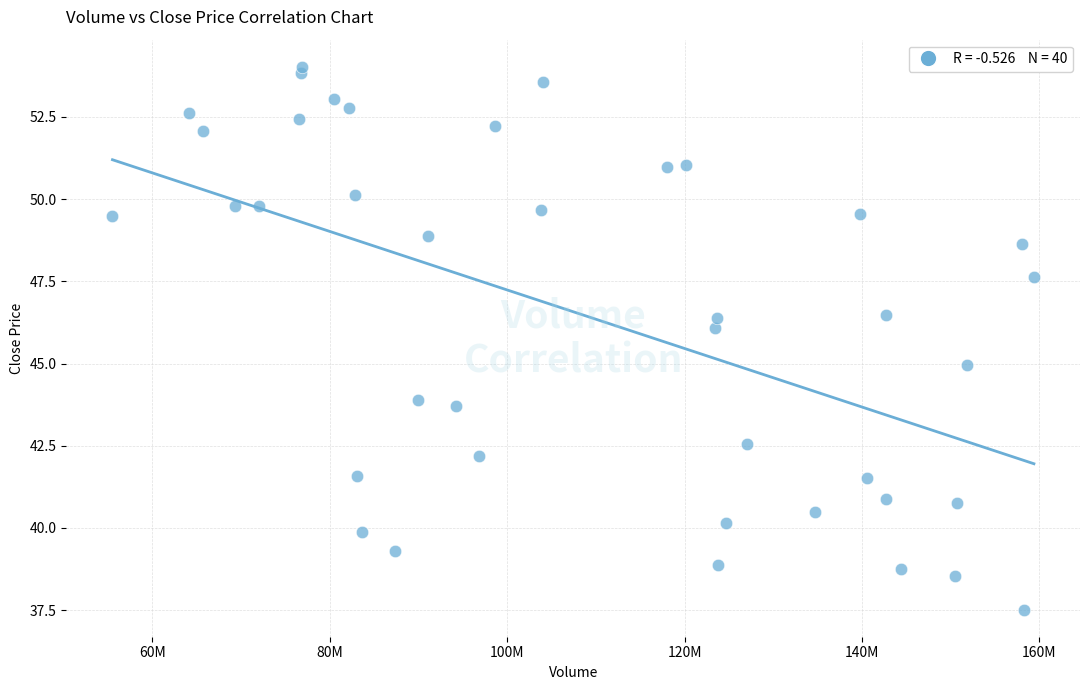

What is the range of X values (max minus min)?

103877000.0